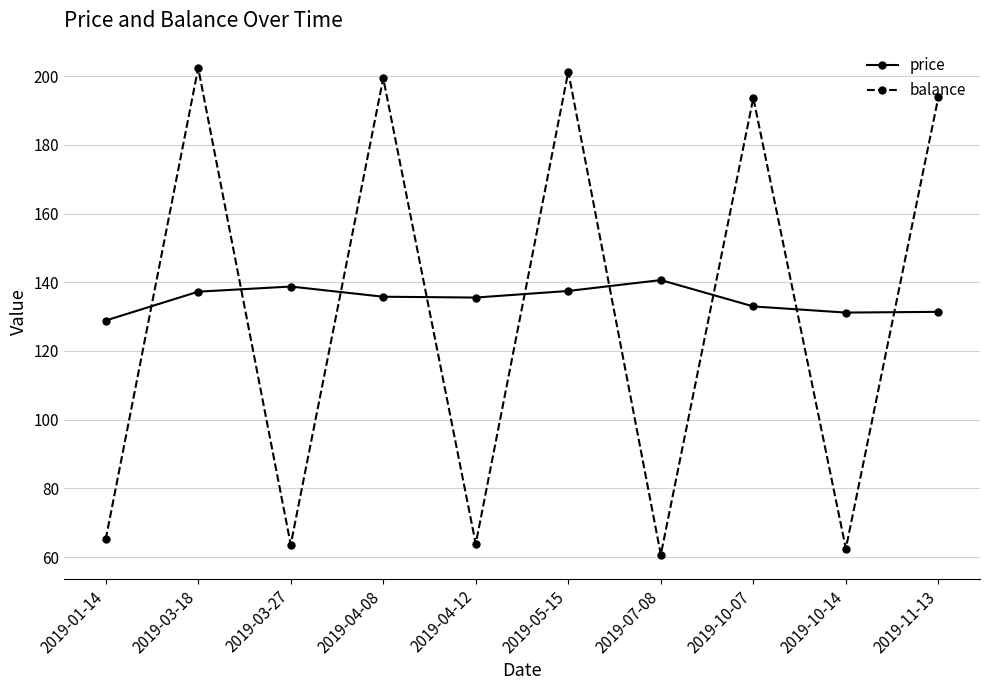

The balance series shows 102.9 at 2019-07-08. True or false?

False